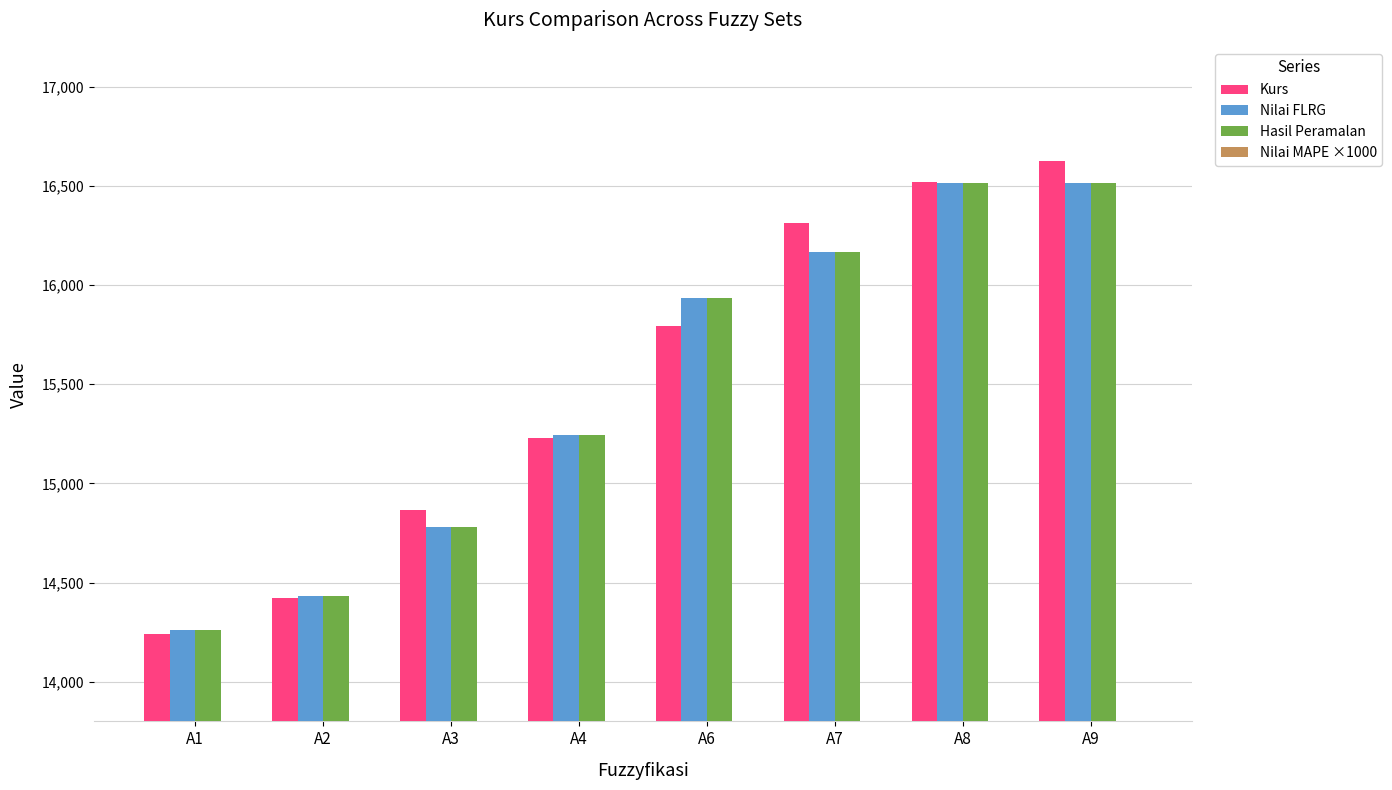

Where is Nilai FLRG nearest to the value 15386?

A4